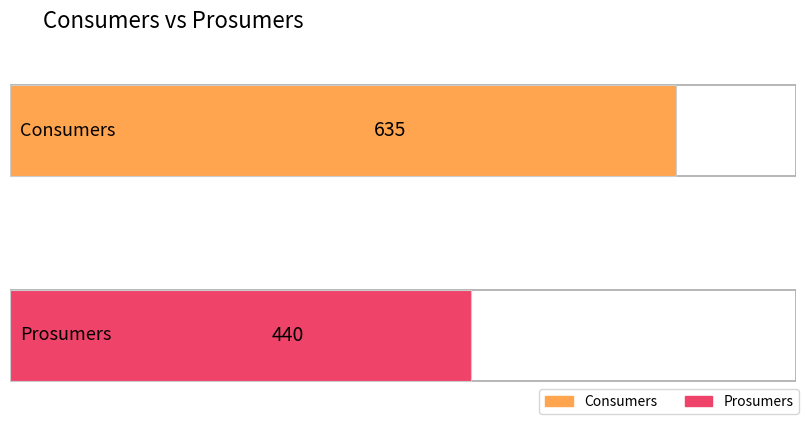

Which series has the largest range (max minus min)?

Consumers